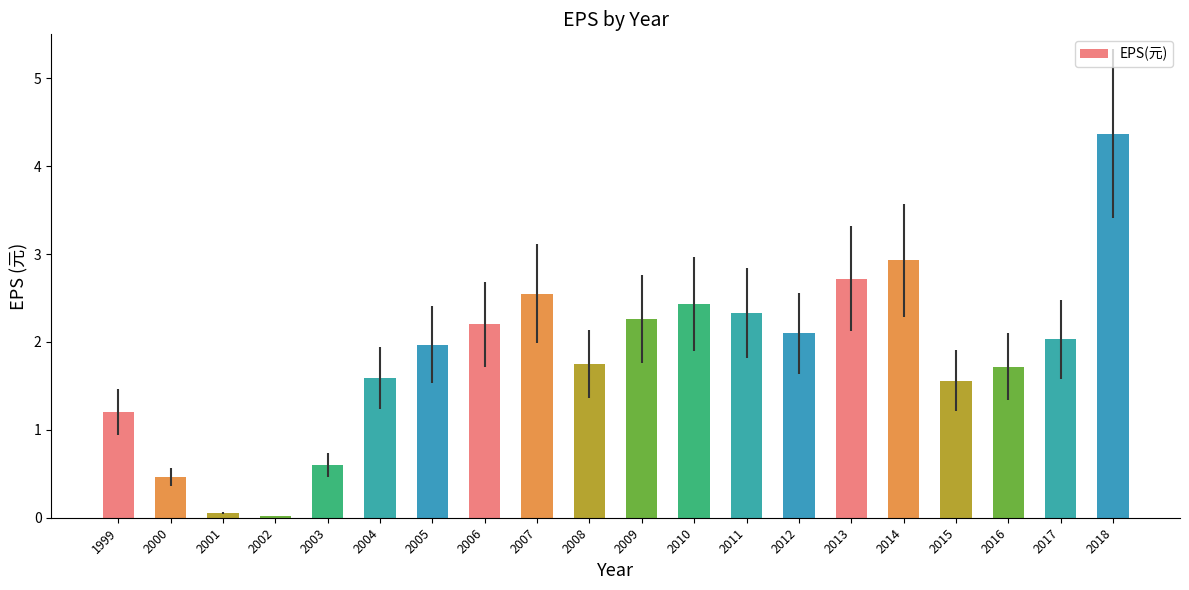

How many bars are there in total?

20